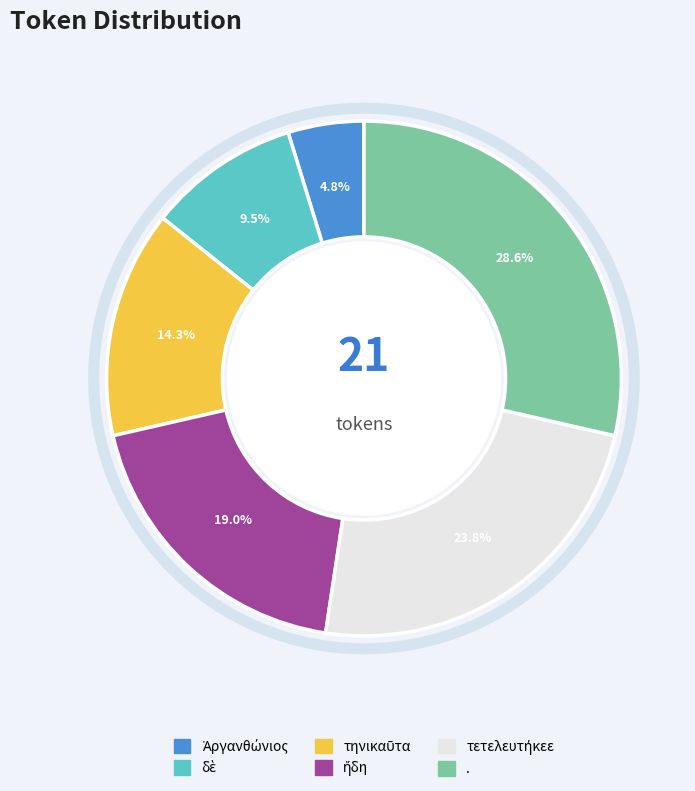

Does any single category account for the majority?

No